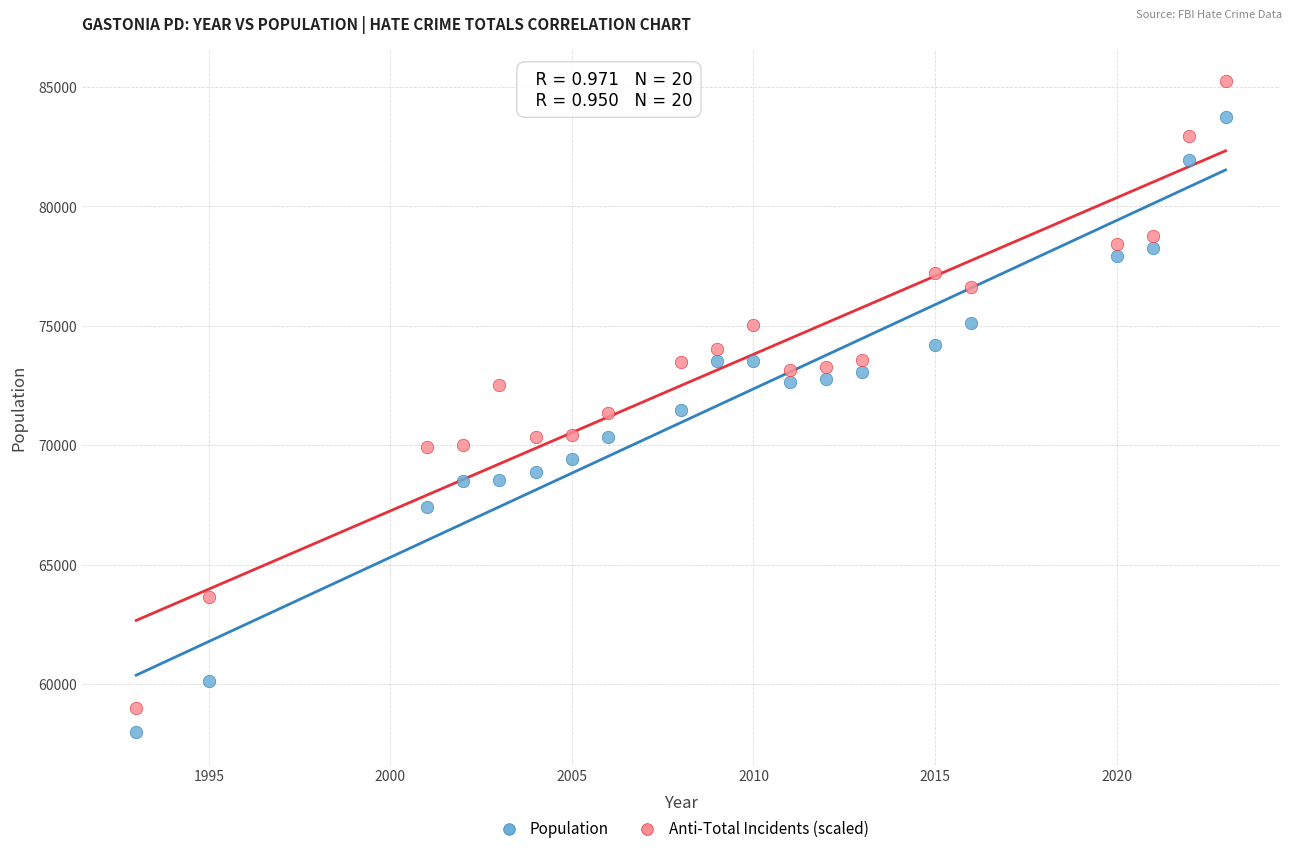

Which series has the widest spread of Y values?

Anti-Total Incidents (scaled)